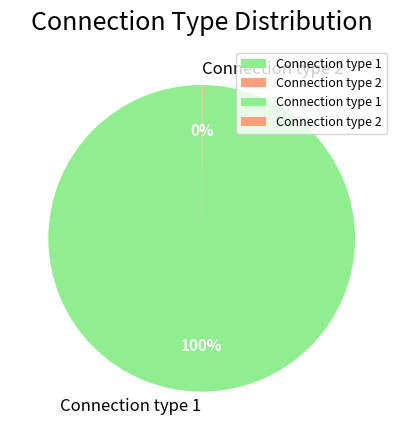

Which category has the biggest portion of the pie?

Connection type 1